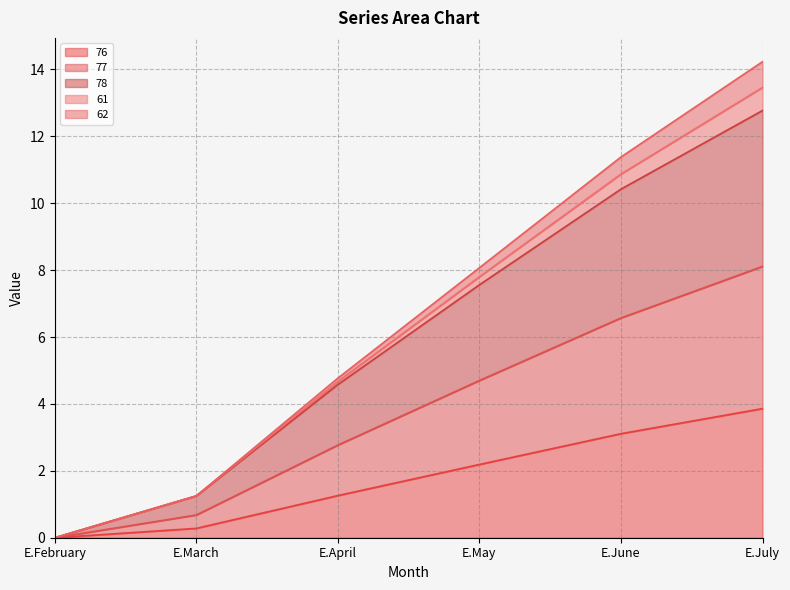

At which label is 76 closest to 1?

E.April